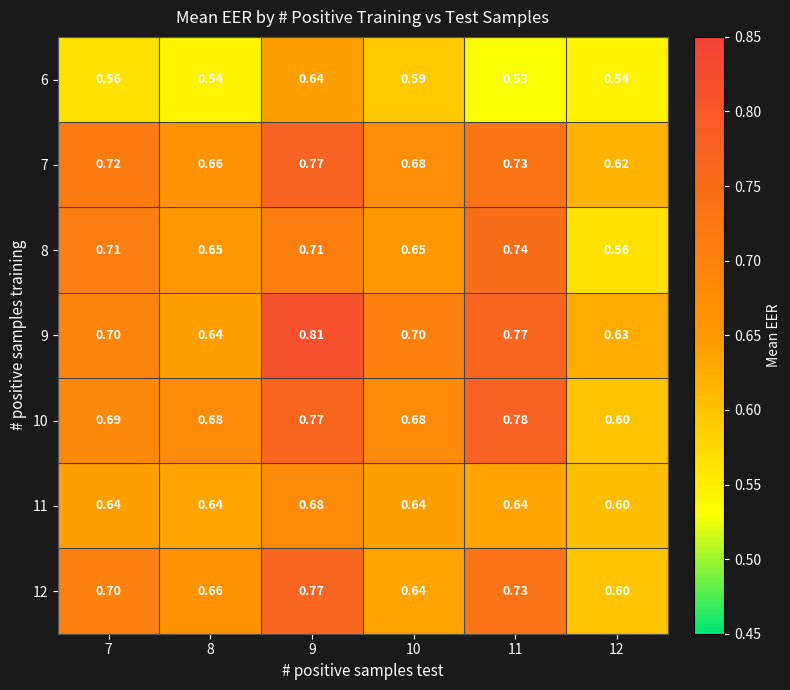

Is the value of 6 at 12 greater than the value of 9 at 8?

No